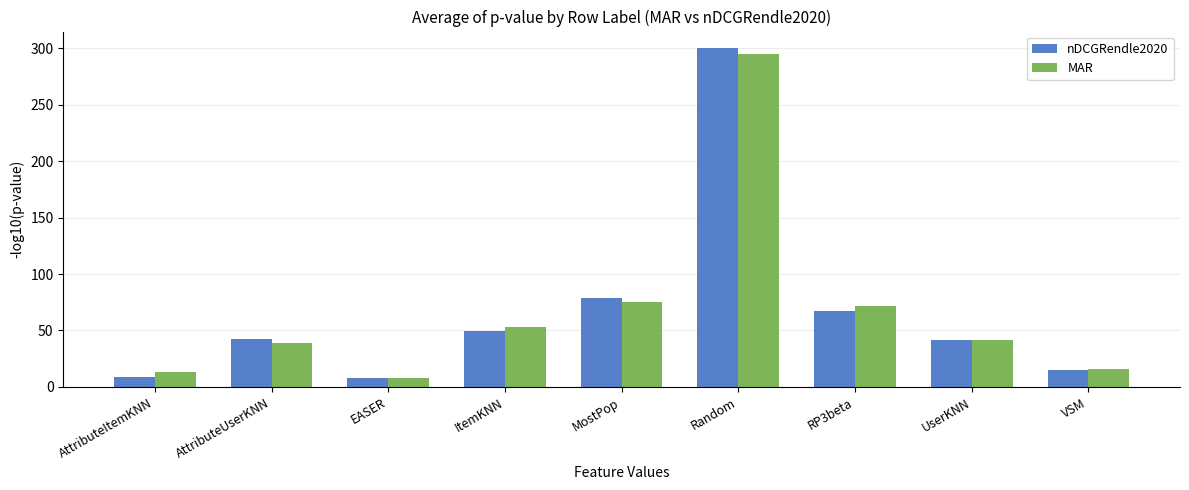

What is the total value across all series at VSM?

31.1